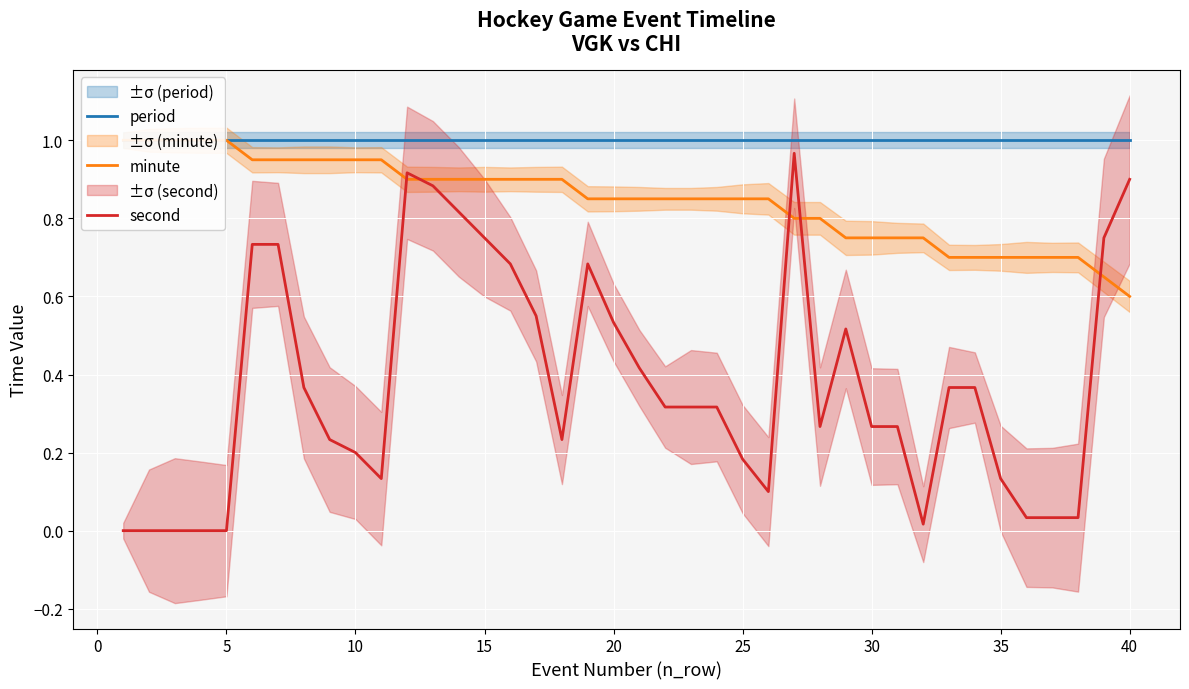

Count the number of categories in the chart.

40